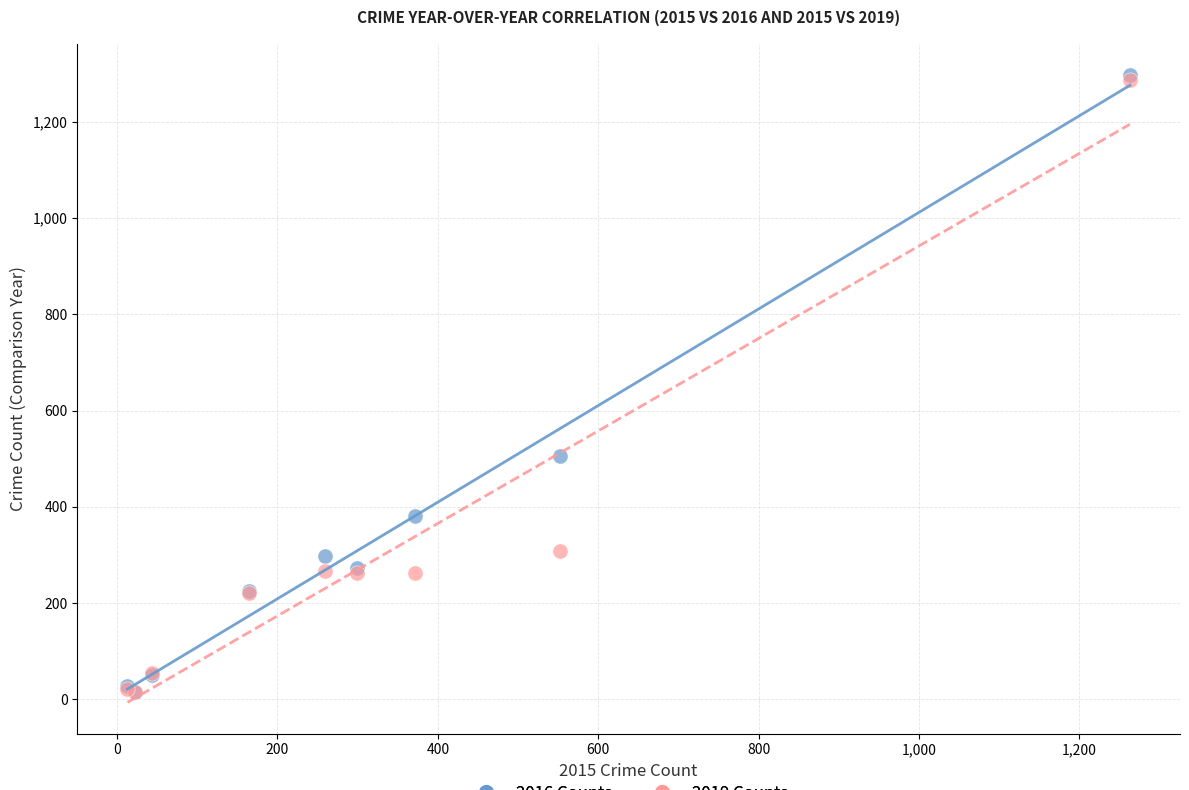

Across all series, what Y value is closest to 655?

505